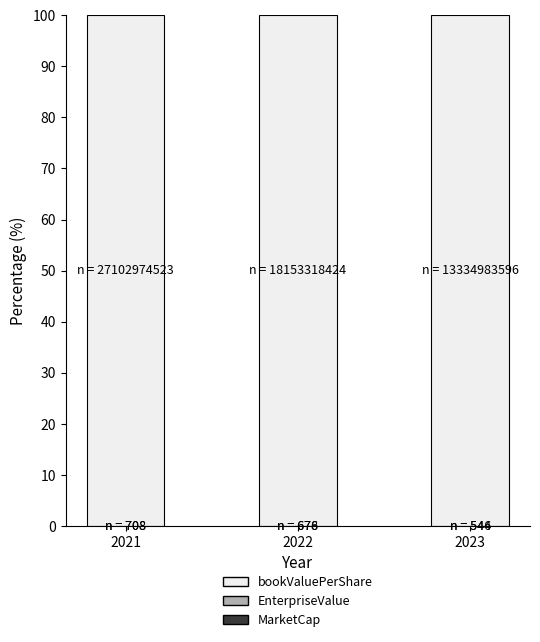

Which series changed the most between 2022 and 2023?

bookValuePerShare